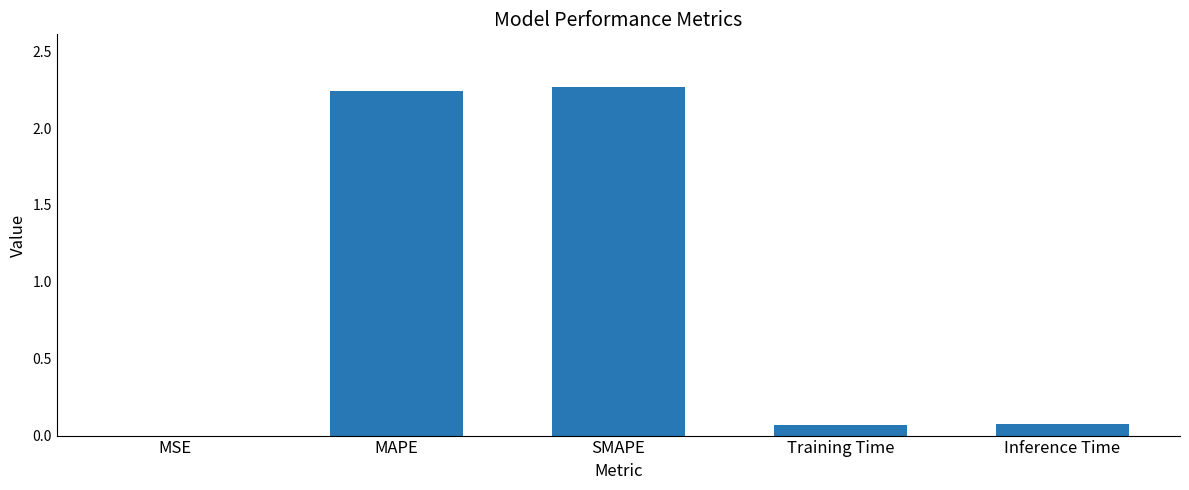

What is the sum of all values?

4.7